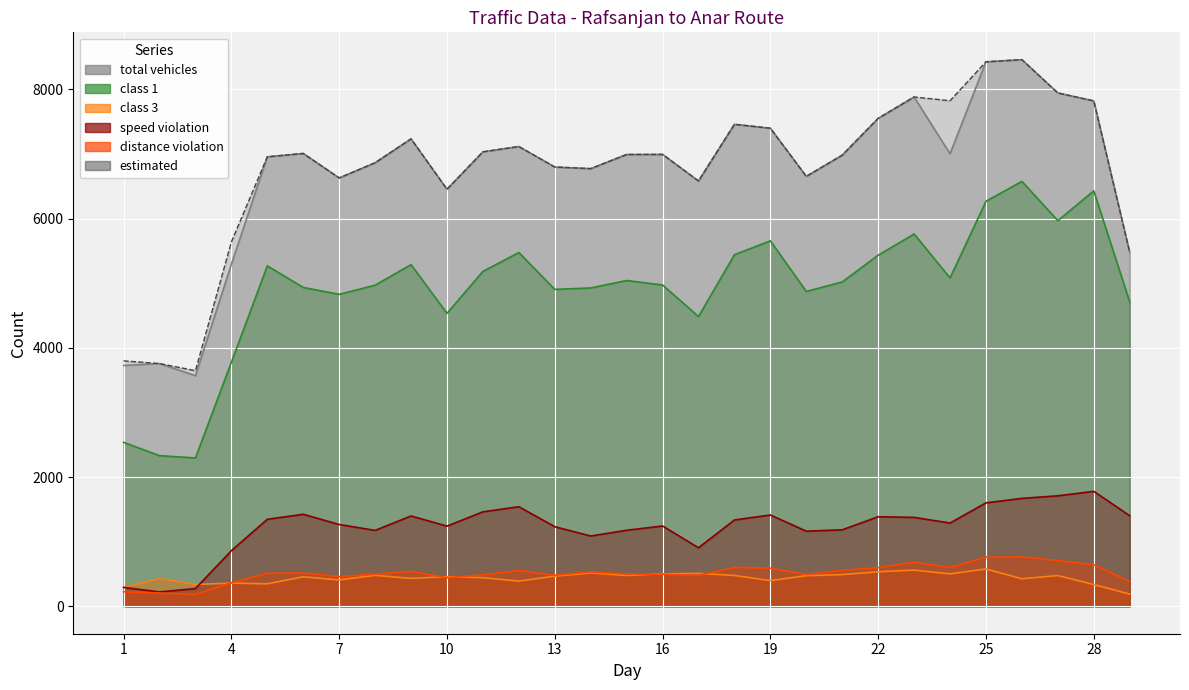

How many interior local valleys does the distance violation series have?

7